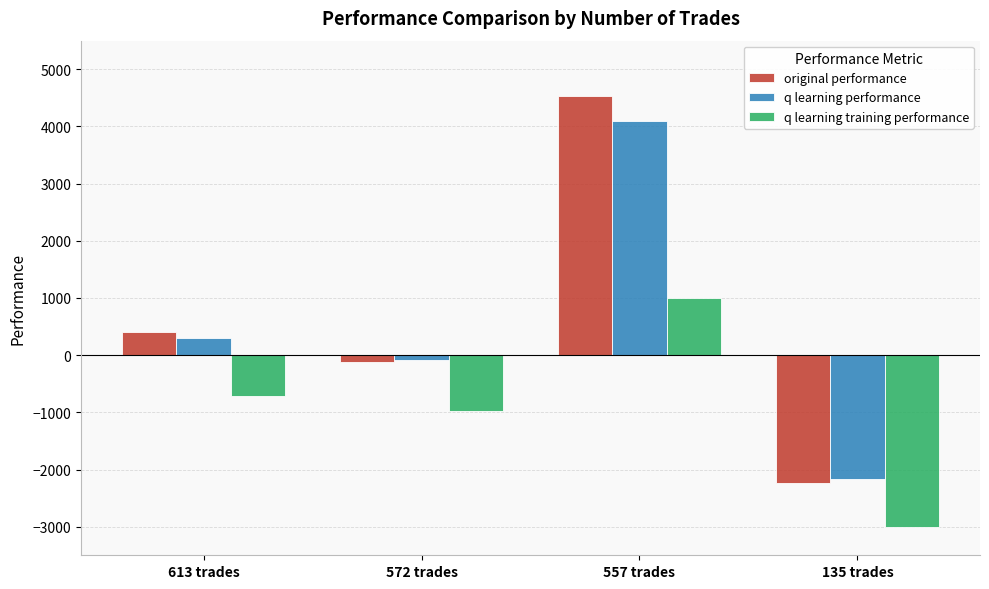

What is the sum of all original performance values?

2582.7